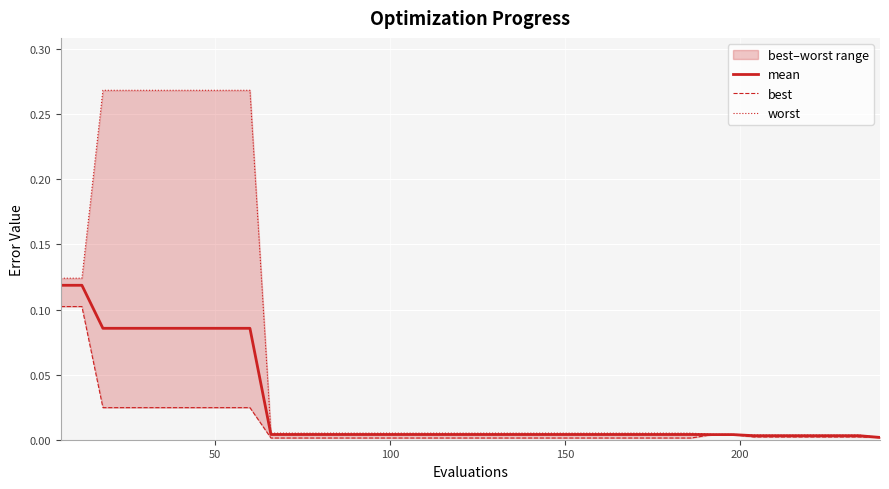

Reading right to left, transcribe all the data shown in this chart.

mean: 0.0	0.0	0.0	0.0	0.0	0.0	0.0	0.0	0.0	0.0	0.0	0.0	0.0	0.0	0.0	0.0	0.0	0.0	0.0	0.0	0.0	0.0	0.0	0.0	0.0	0.0	0.0	0.0	0.0	0.0	0.1	0.1	0.1	0.1	0.1	0.1	0.1	0.1	0.1	0.1
best: 0.0	0.0	0.0	0.0	0.0	0.0	0.0	0.0	0.0	0.0	0.0	0.0	0.0	0.0	0.0	0.0	0.0	0.0	0.0	0.0	0.0	0.0	0.0	0.0	0.0	0.0	0.0	0.0	0.0	0.0	0.0	0.0	0.0	0.0	0.0	0.0	0.0	0.0	0.1	0.1
worst: 0.0	0.0	0.0	0.0	0.0	0.0	0.0	0.0	0.0	0.0	0.0	0.0	0.0	0.0	0.0	0.0	0.0	0.0	0.0	0.0	0.0	0.0	0.0	0.0	0.0	0.0	0.0	0.0	0.0	0.0	0.3	0.3	0.3	0.3	0.3	0.3	0.3	0.3	0.1	0.1